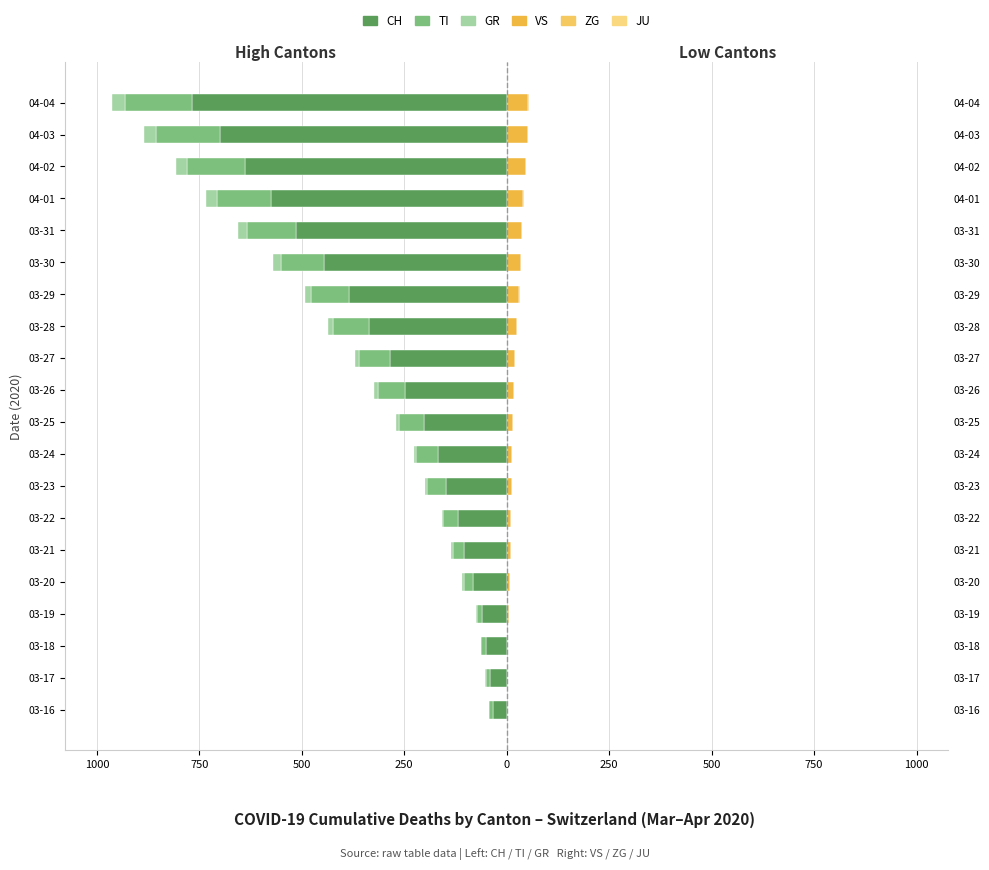

What is the sum of all TI values?

-1432.0